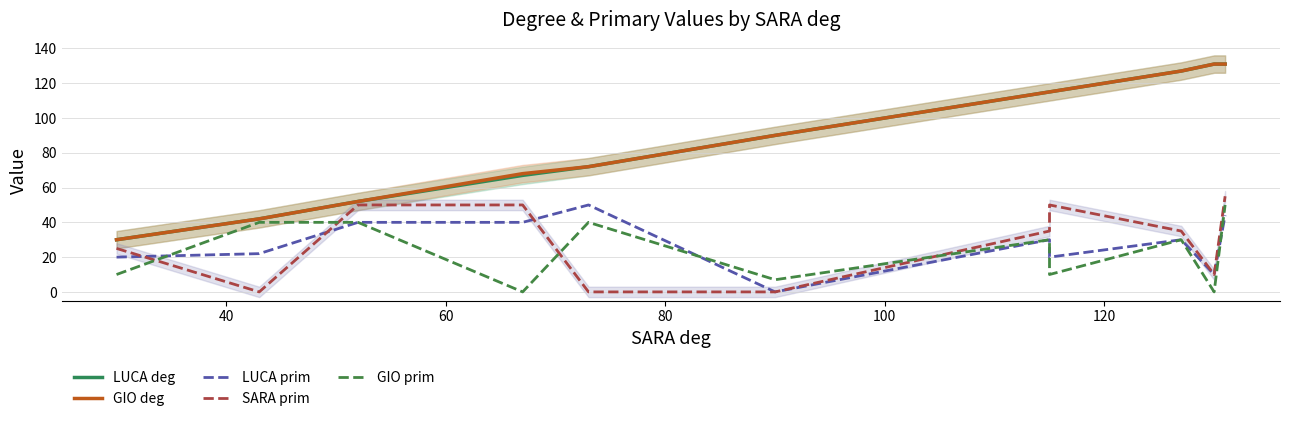

How many lines are shown in the chart?

5